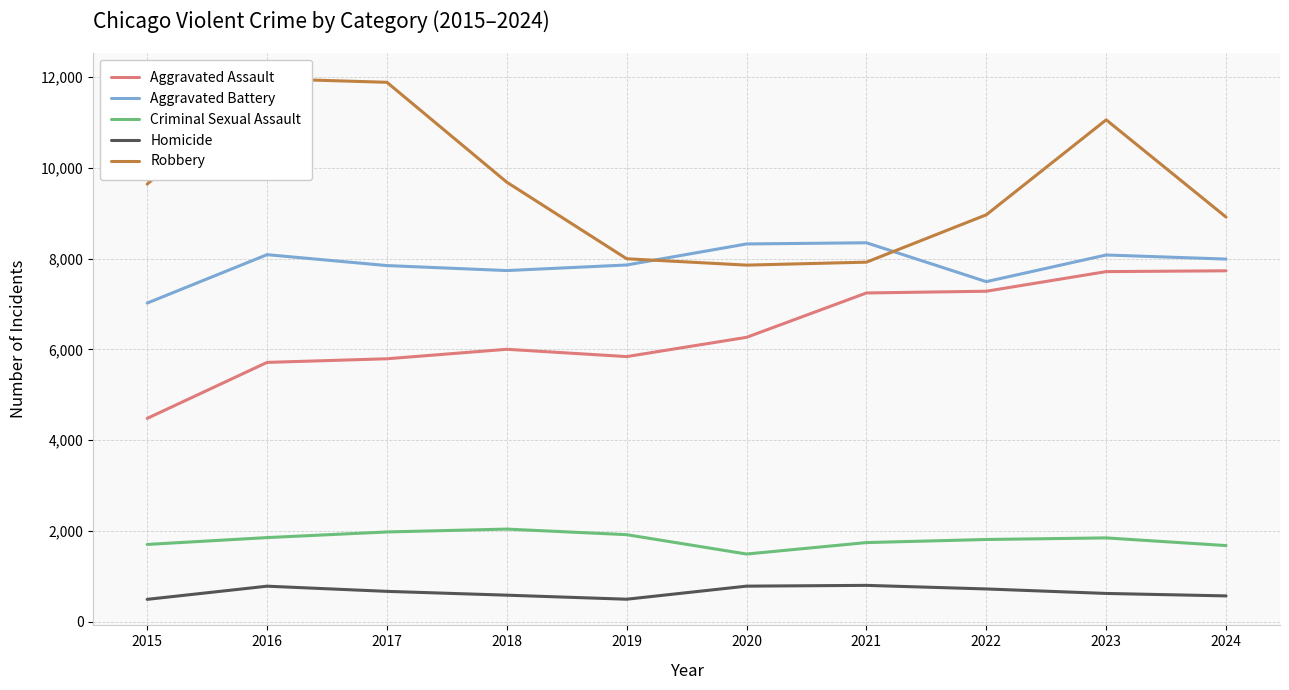

What is the maximum value for Aggravated Battery?

8347